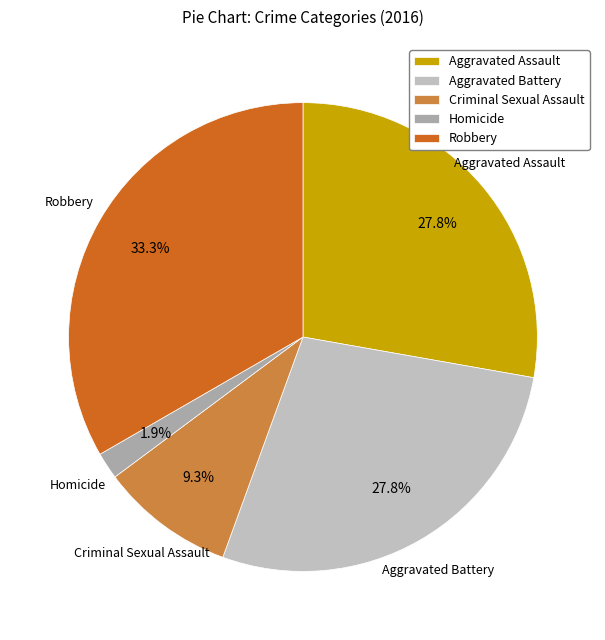

What percentage is the Aggravated Assault slice, to the nearest percent?

28%